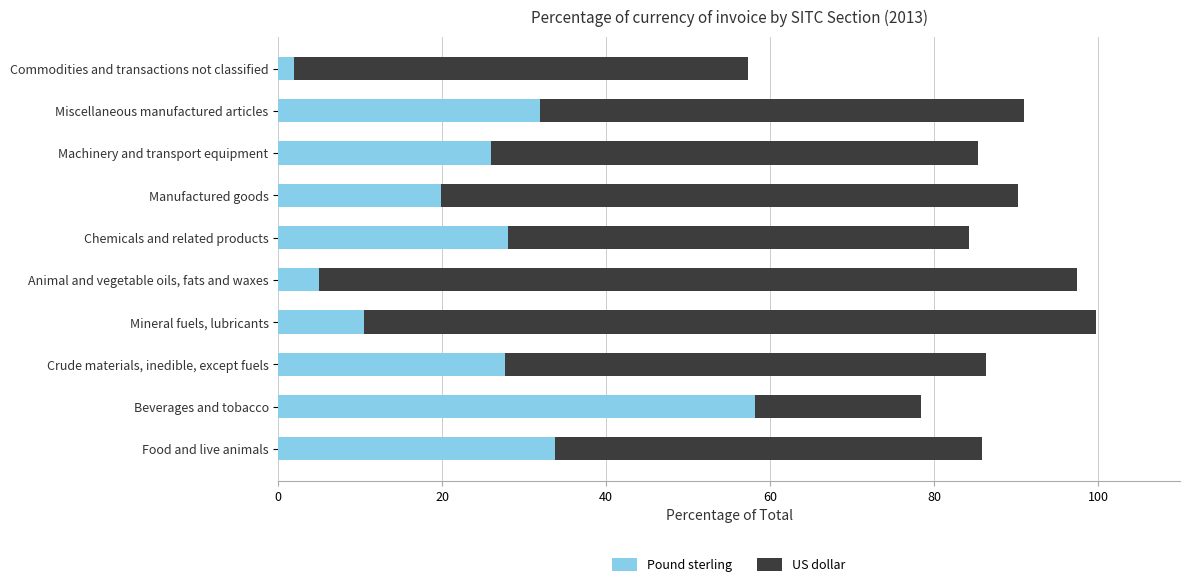

Which category has the highest value in the Pound sterling series?

Beverages and tobacco